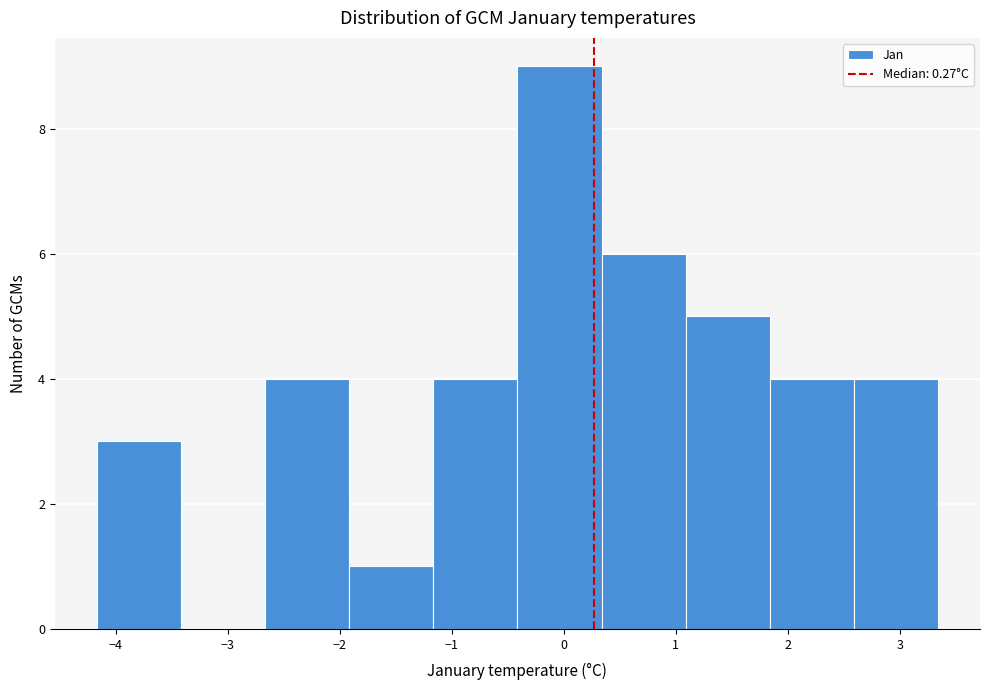

Reading left to right, transcribe this chart: for each bar, give the range it covers on the x-axis and its height. Neither the bar edges nor the heights are printed on the chart, so give them approximately, as read against the axes.

-4.2 to -3.4: 3
-3.4 to -2.7: 0
-2.7 to -1.9: 4
-1.9 to -1.2: 1
-1.2 to -0.4: 4
-0.4 to 0.3: 9
0.3 to 1.1: 6
1.1 to 1.8: 5
1.8 to 2.6: 4
2.6 to 3.3: 4